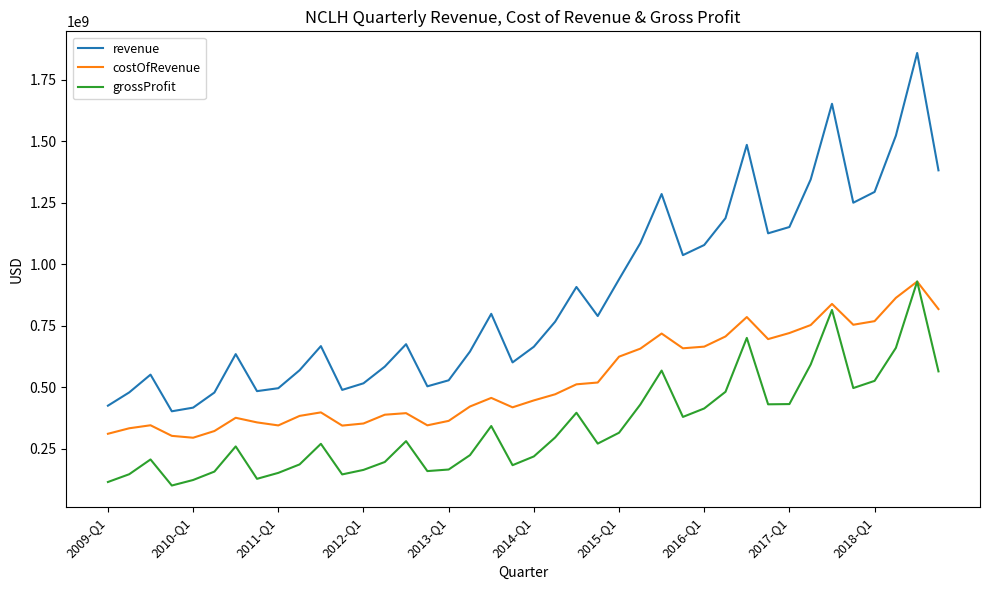

In grossProfit, how many points are higher than both neighbors (excluding endpoints)?

10